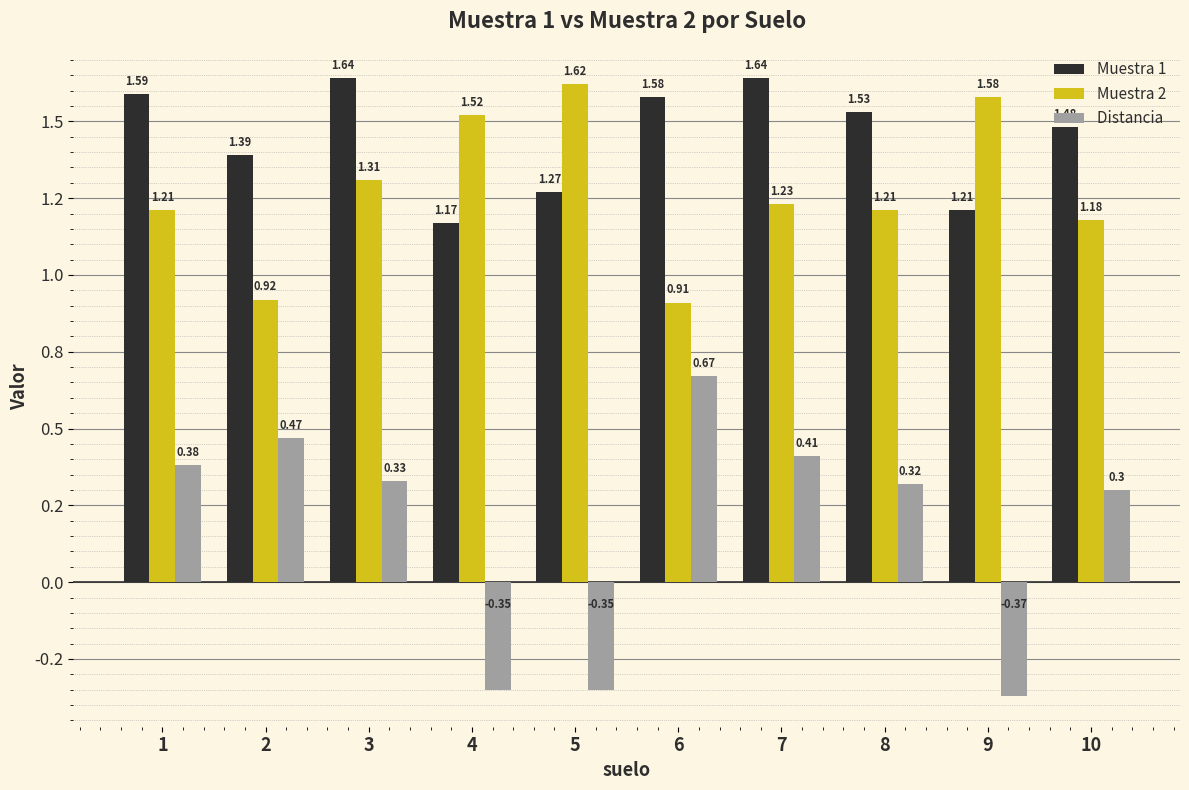

Does the chart contain any negative values?

Yes